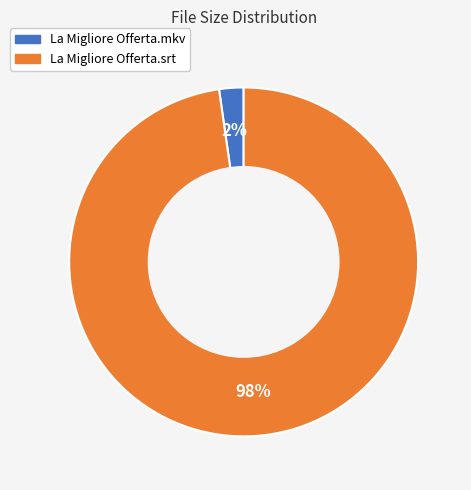

What percentage is the La Migliore Offerta.srt slice, to the nearest percent?

98%